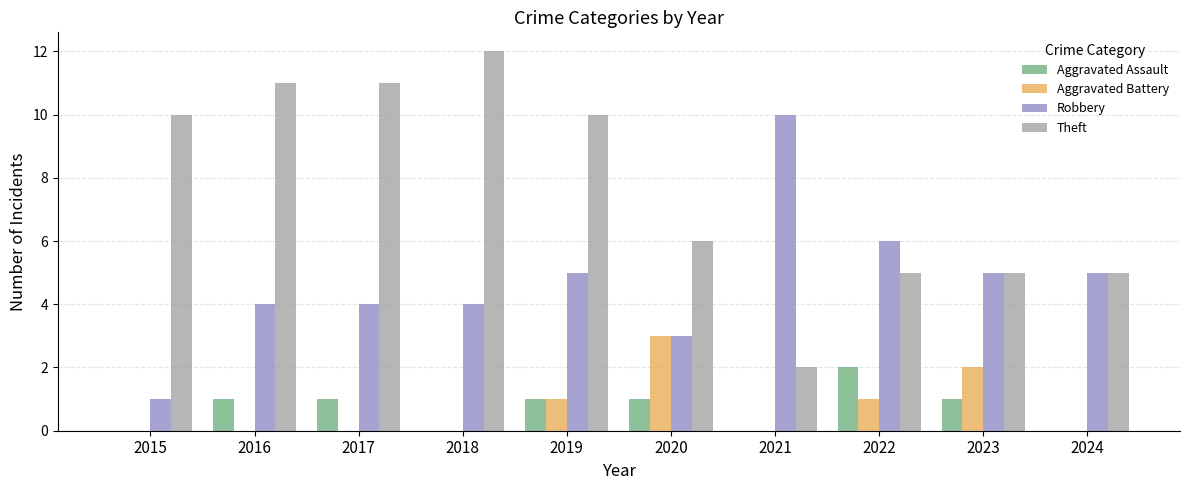

What is the sum of the Theft values at 2018 and 2024?

17